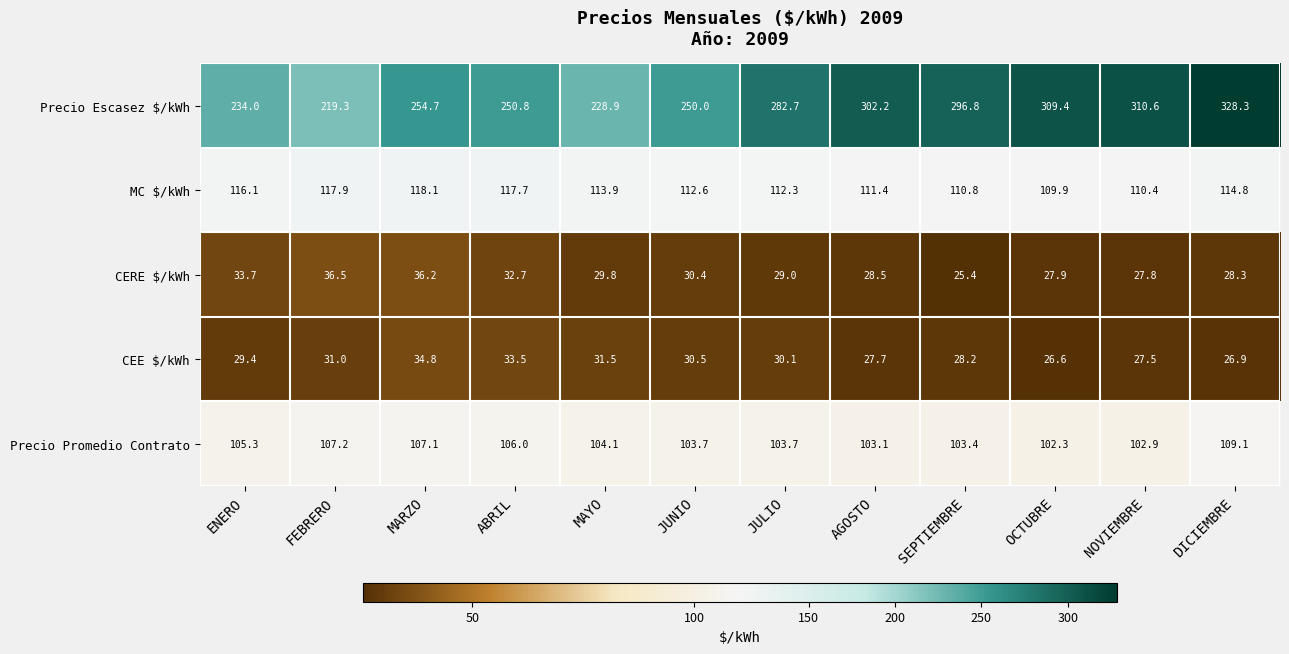

The value of CEE $/kWh at ABRIL is 33.5. True or false?

True